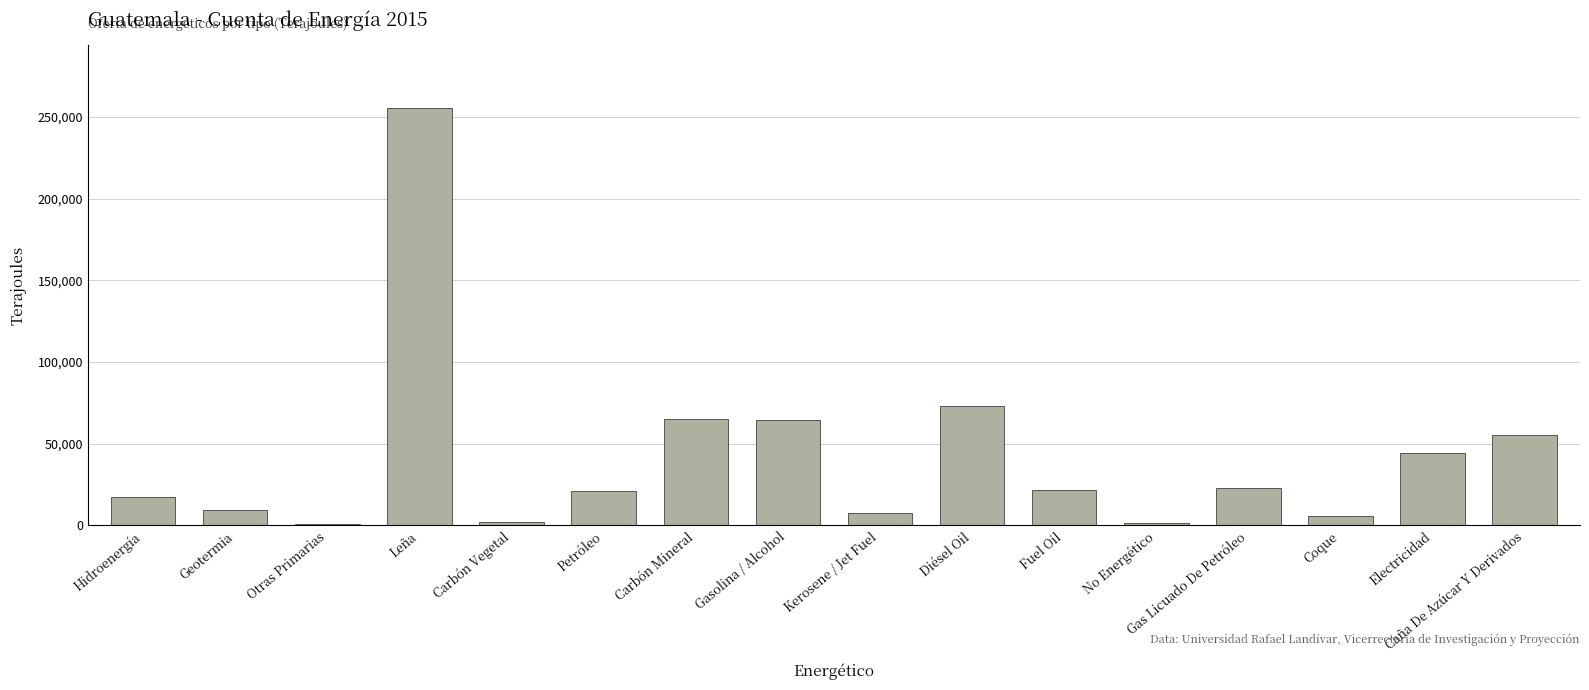

What is the maximum value shown in the chart?

255744.3